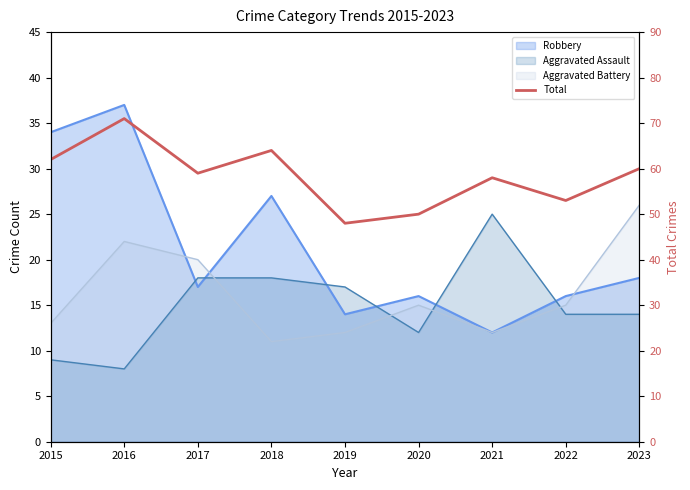

Reading right to left, transcribe all the data shown in this chart.

60	53	58	50	48	64	59	71	62